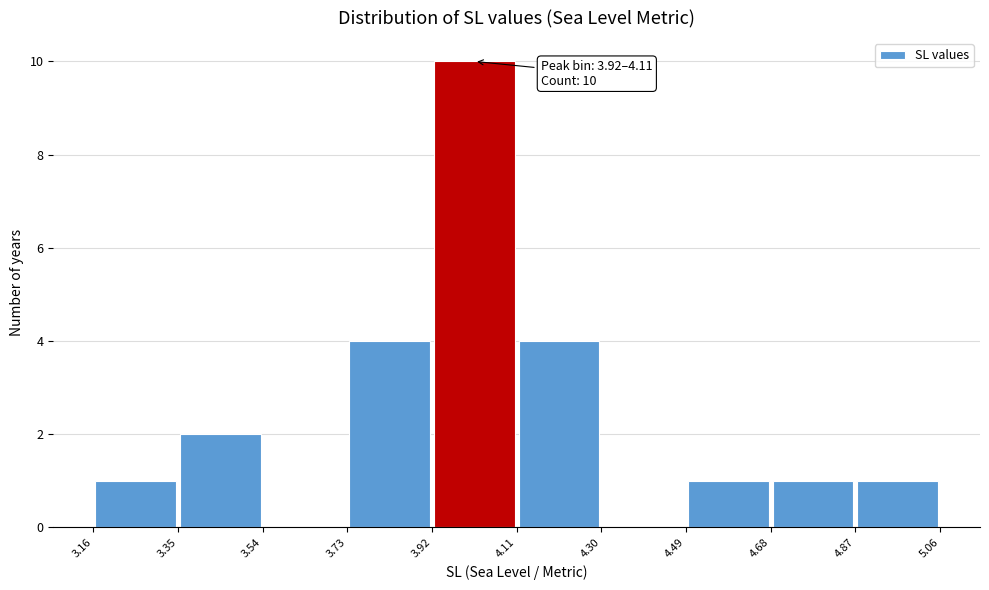

Which range on the x-axis has the tallest bar?

3.92 to 4.11